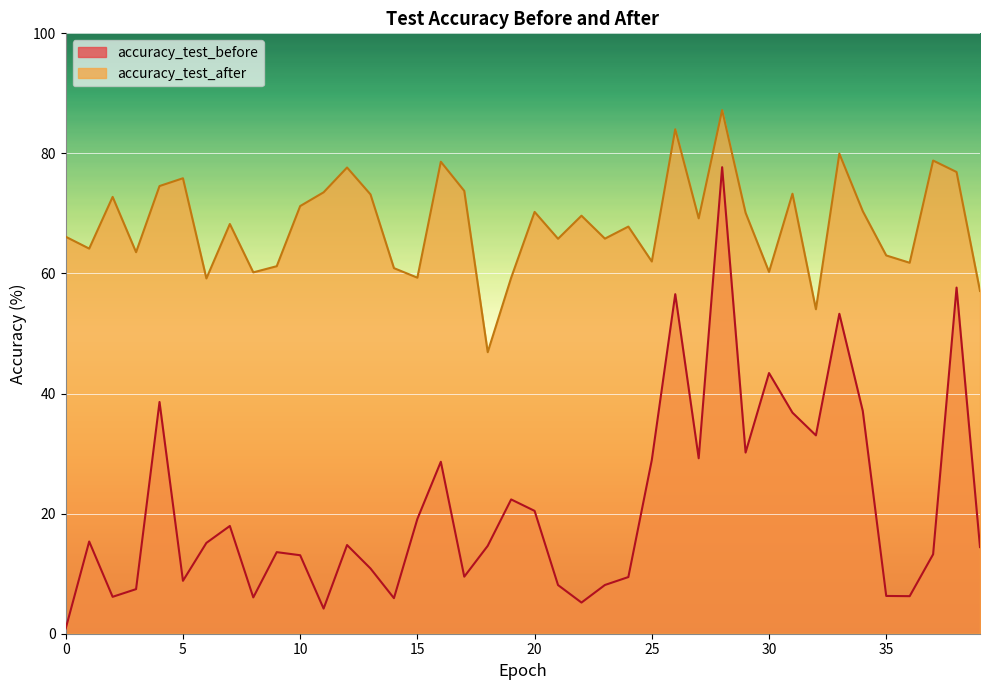

True or false: accuracy_test_after and accuracy_test_before intersect in this chart.

False